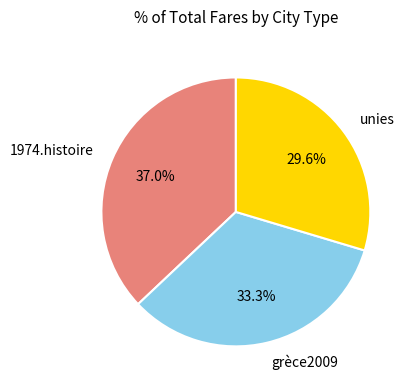

Which has a higher value, unies or 1974.histoire?

1974.histoire